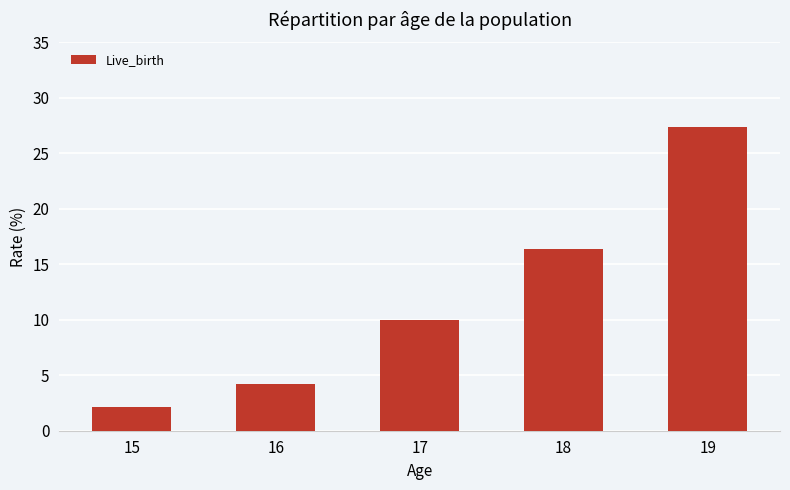

Rank the categories by value from highest to lowest.

19, 18, 17, 16, 15